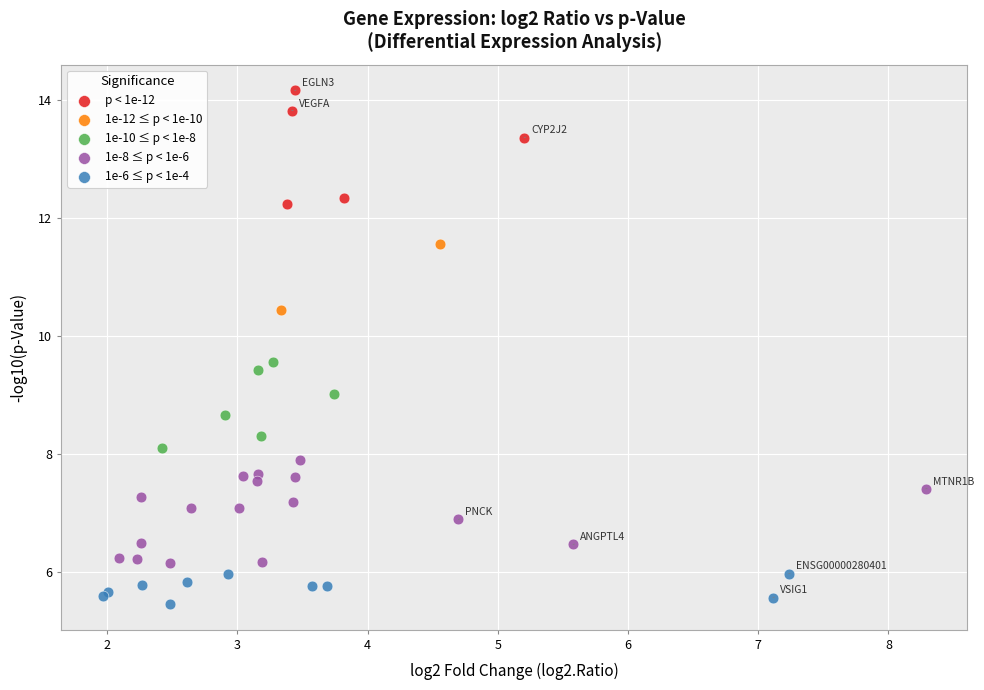

Which series has the largest Y range (max minus min)?

p < 1e-12